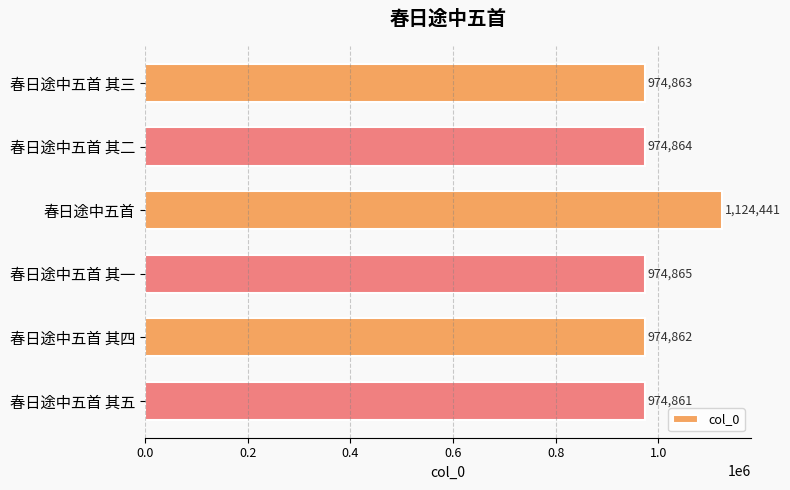

Count the number of data series in this chart.

1